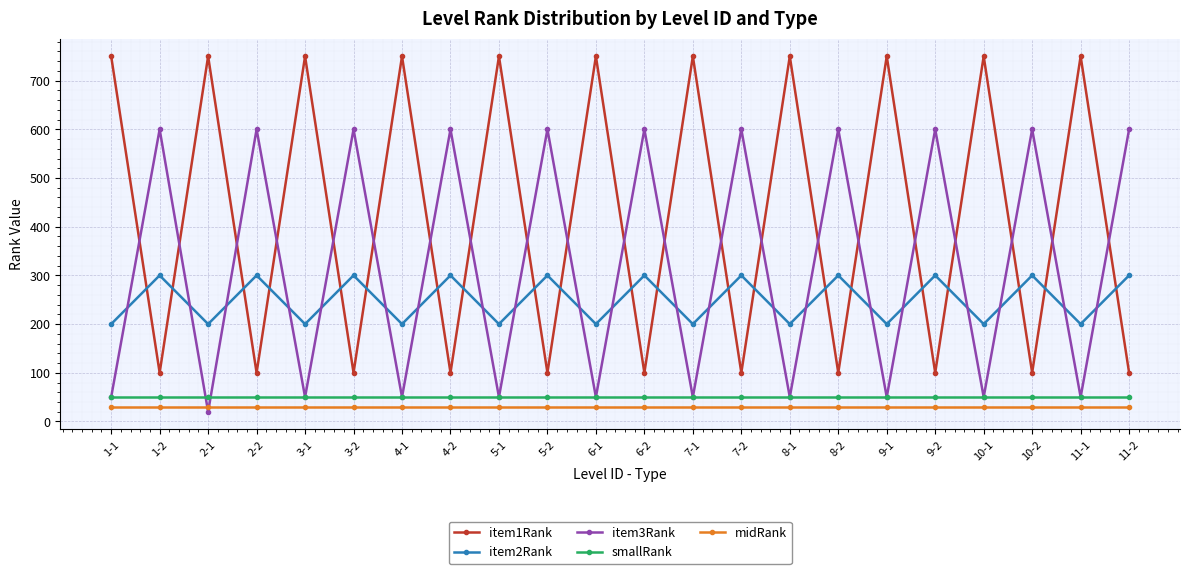

Reading left to right, list all the values displayed in this chart.

item1Rank: 1-1=750	1-2=100	2-1=750	2-2=100	3-1=750	3-2=100	4-1=750	4-2=100	5-1=750	5-2=100	6-1=750	6-2=100	7-1=750	7-2=100	8-1=750	8-2=100	9-1=750	9-2=100	10-1=750	10-2=100	11-1=750	11-2=100
item2Rank: 1-1=200	1-2=300	2-1=200	2-2=300	3-1=200	3-2=300	4-1=200	4-2=300	5-1=200	5-2=300	6-1=200	6-2=300	7-1=200	7-2=300	8-1=200	8-2=300	9-1=200	9-2=300	10-1=200	10-2=300	11-1=200	11-2=300
item3Rank: 1-1=50	1-2=600	2-1=20	2-2=600	3-1=50	3-2=600	4-1=50	4-2=600	5-1=50	5-2=600	6-1=50	6-2=600	7-1=50	7-2=600	8-1=50	8-2=600	9-1=50	9-2=600	10-1=50	10-2=600	11-1=50	11-2=600
smallRank: 1-1=50	1-2=50	2-1=50	2-2=50	3-1=50	3-2=50	4-1=50	4-2=50	5-1=50	5-2=50	6-1=50	6-2=50	7-1=50	7-2=50	8-1=50	8-2=50	9-1=50	9-2=50	10-1=50	10-2=50	11-1=50	11-2=50
midRank: 1-1=30	1-2=30	2-1=30	2-2=30	3-1=30	3-2=30	4-1=30	4-2=30	5-1=30	5-2=30	6-1=30	6-2=30	7-1=30	7-2=30	8-1=30	8-2=30	9-1=30	9-2=30	10-1=30	10-2=30	11-1=30	11-2=30